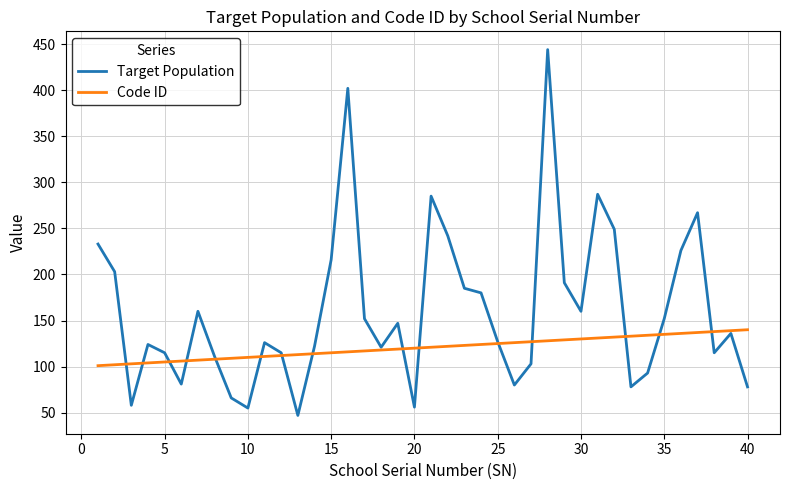

What is the maximum value shown in the chart?

444